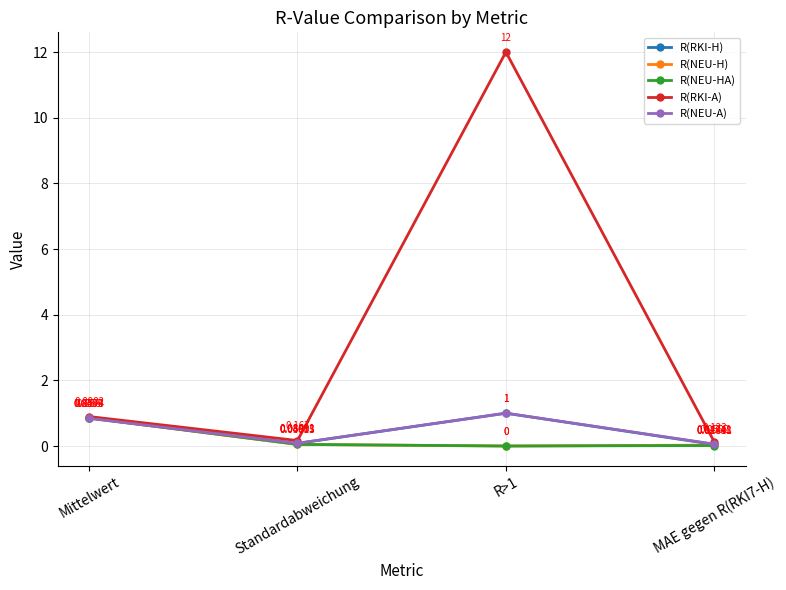

What is the label of the 4th point from the right?

Mittelwert